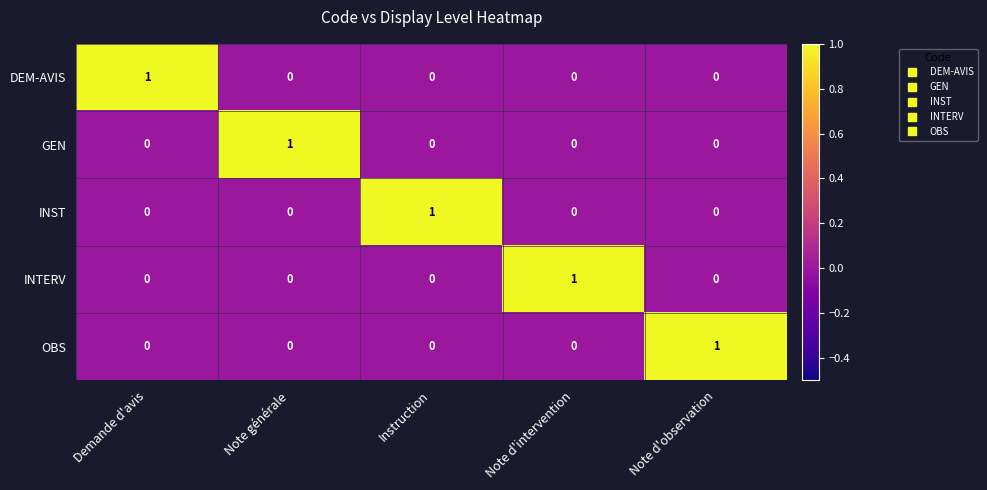

Reading right to left, what are all the values shown in this chart?

DEM-AVIS: Note d'observation=0	Note d'intervention=0	Instruction=0	Note générale=0	Demande d'avis=1
GEN: Note d'observation=0	Note d'intervention=0	Instruction=0	Note générale=1	Demande d'avis=0
INST: Note d'observation=0	Note d'intervention=0	Instruction=1	Note générale=0	Demande d'avis=0
INTERV: Note d'observation=0	Note d'intervention=1	Instruction=0	Note générale=0	Demande d'avis=0
OBS: Note d'observation=1	Note d'intervention=0	Instruction=0	Note générale=0	Demande d'avis=0